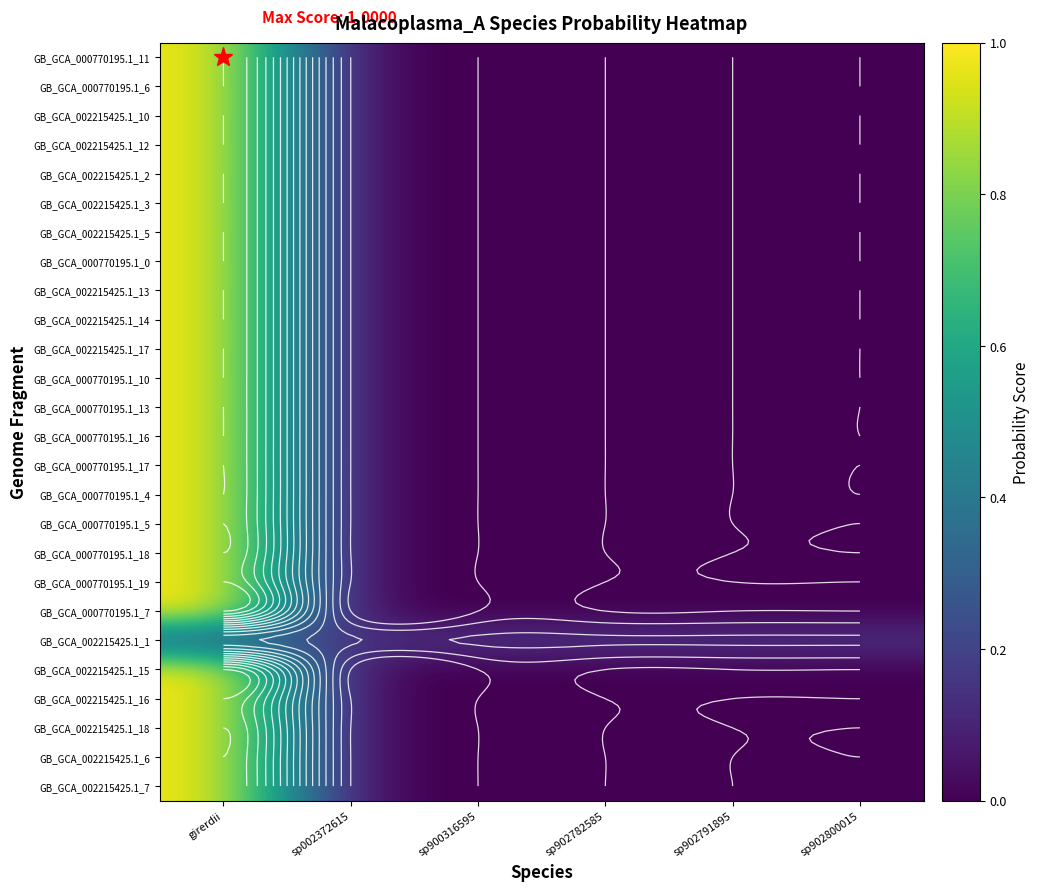

Which series has the widest spread of values?

GB_GCA_000770195.1_11